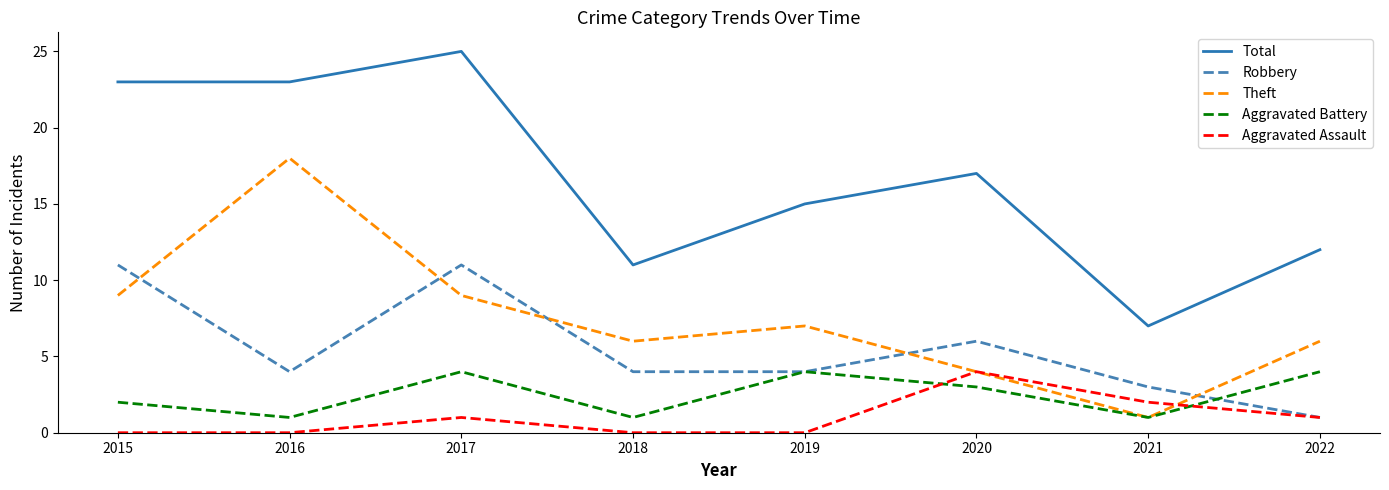

True or false: Total and Robbery cross at least once.

False